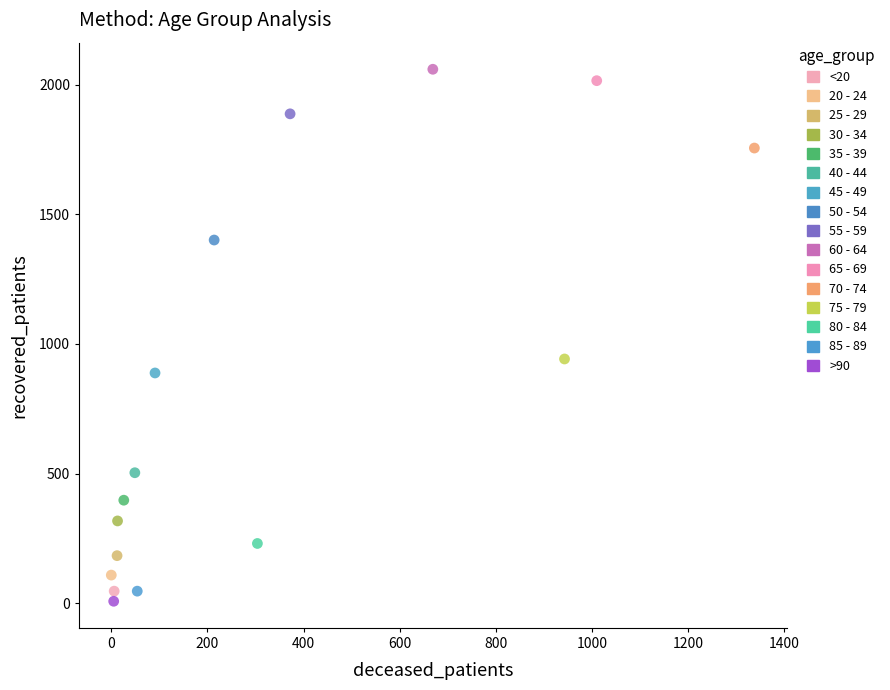

Which series reaches the maximum Y coordinate?

60 - 64